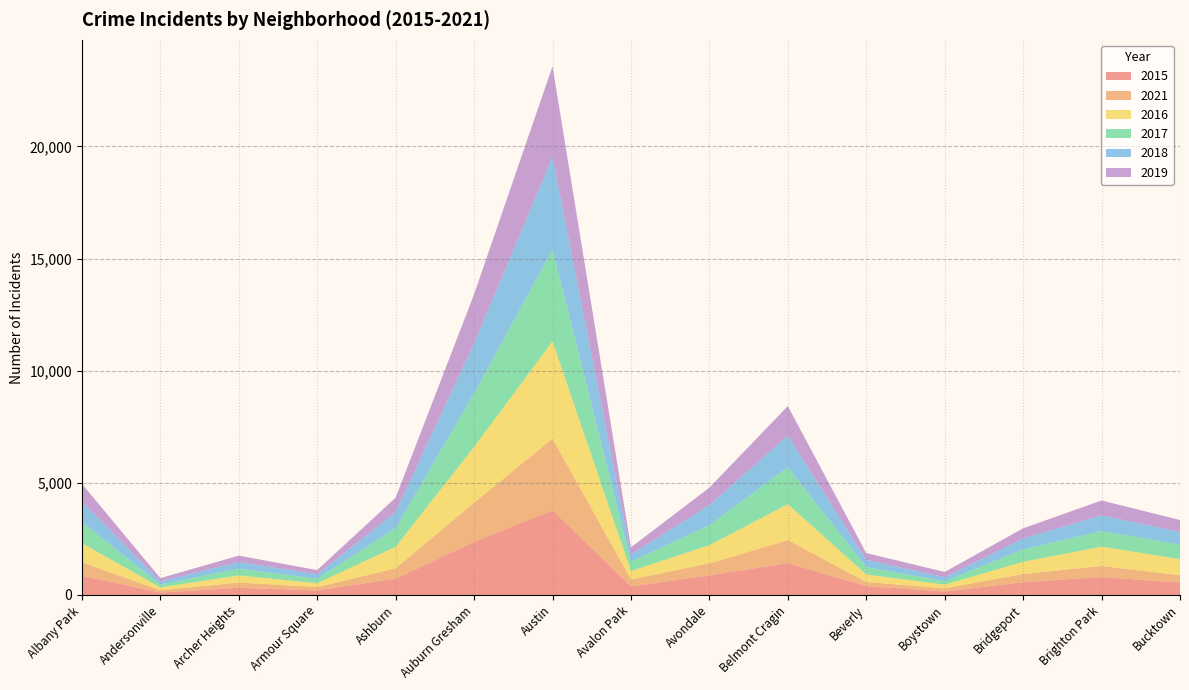

Reading left to right, extract all data points from this chart.

2015: 857	108	321	202	724	2365	3782	376	872	1424	395	155	570	799	549
2021: 600	100	234	147	462	1747	3192	318	536	1022	185	138	365	494	327
2016: 855	129	315	176	962	2490	4334	374	812	1605	334	168	543	862	724
2017: 941	132	303	200	833	2390	4094	415	889	1649	328	153	552	699	643
2018: 912	137	298	193	715	2238	4122	315	899	1408	323	176	492	694	566
2019: 793	145	284	191	645	2178	4050	327	778	1316	303	237	451	666	533